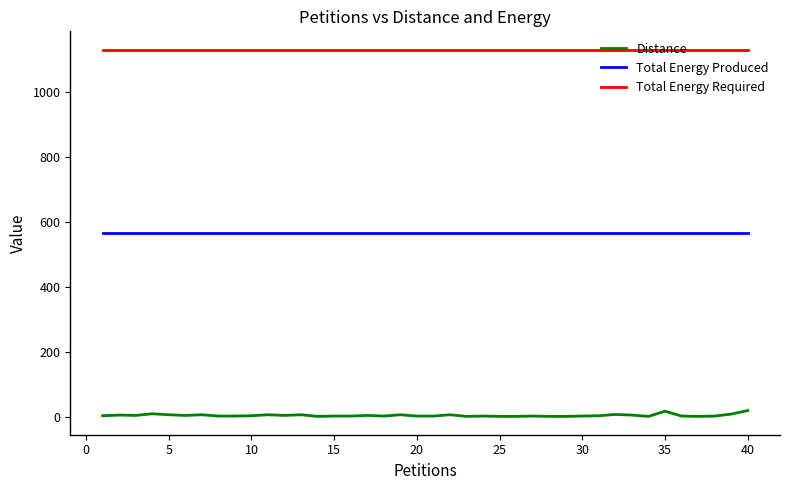

Which series has the largest total across all categories?

Total Energy Required